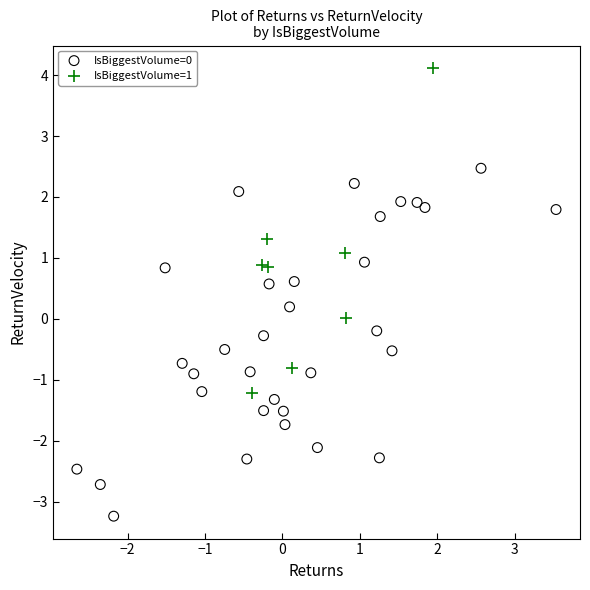

Which series reaches the maximum Y coordinate?

IsBiggestVolume=1